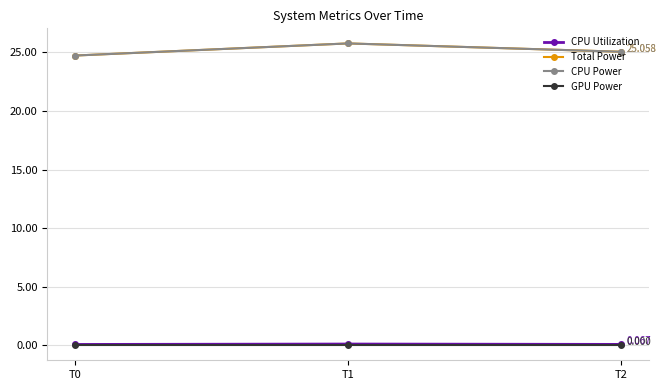

What is the sum of all Total Power values?

75.6